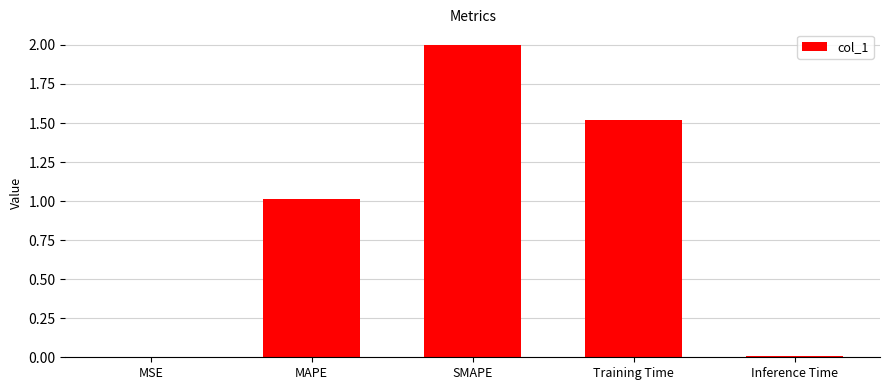

How many series are shown in this chart?

1